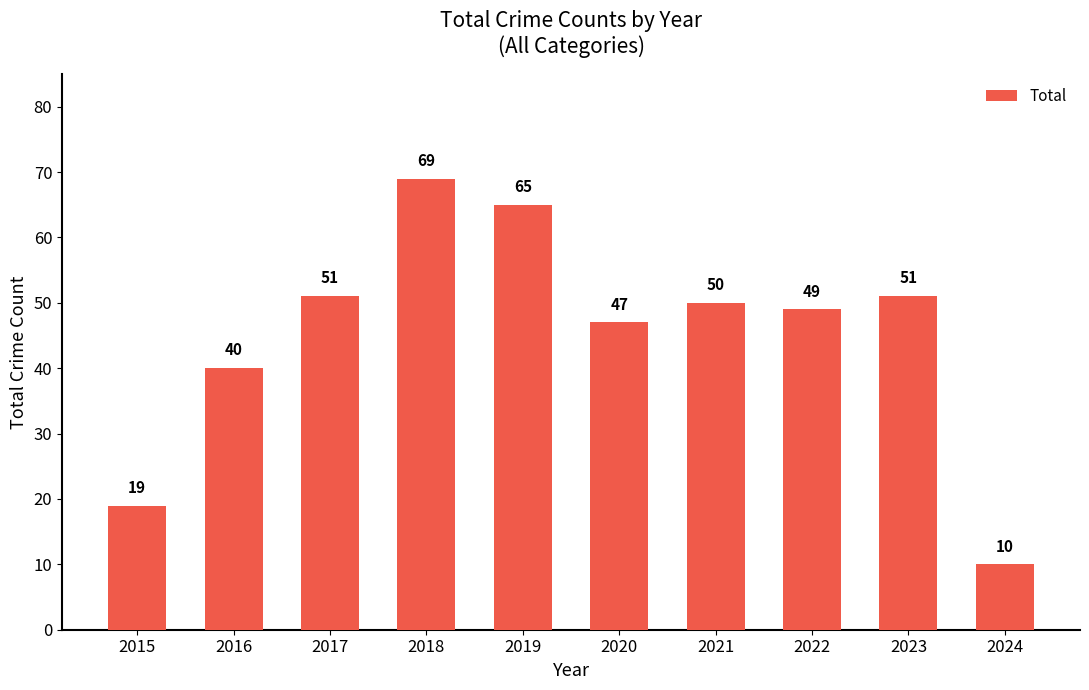

What is the average value?

45